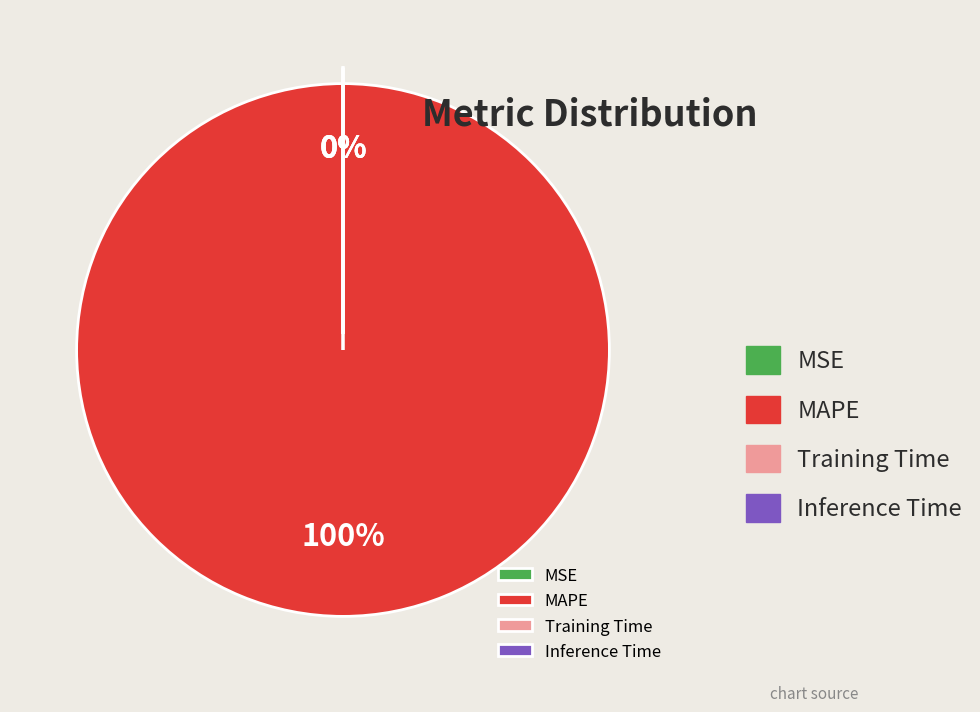

Which slice is the smallest?

MSE